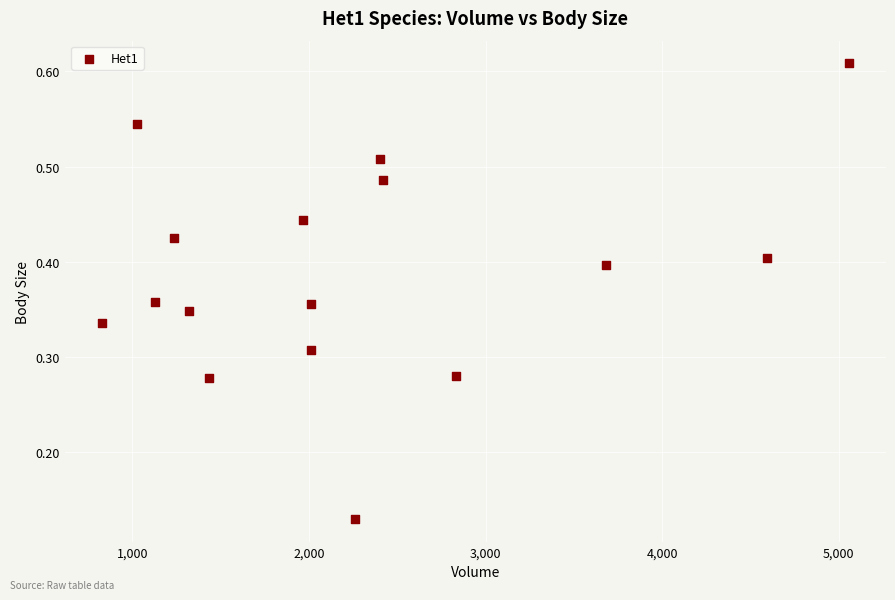

What is the range of X values (max minus min)?

4226.4